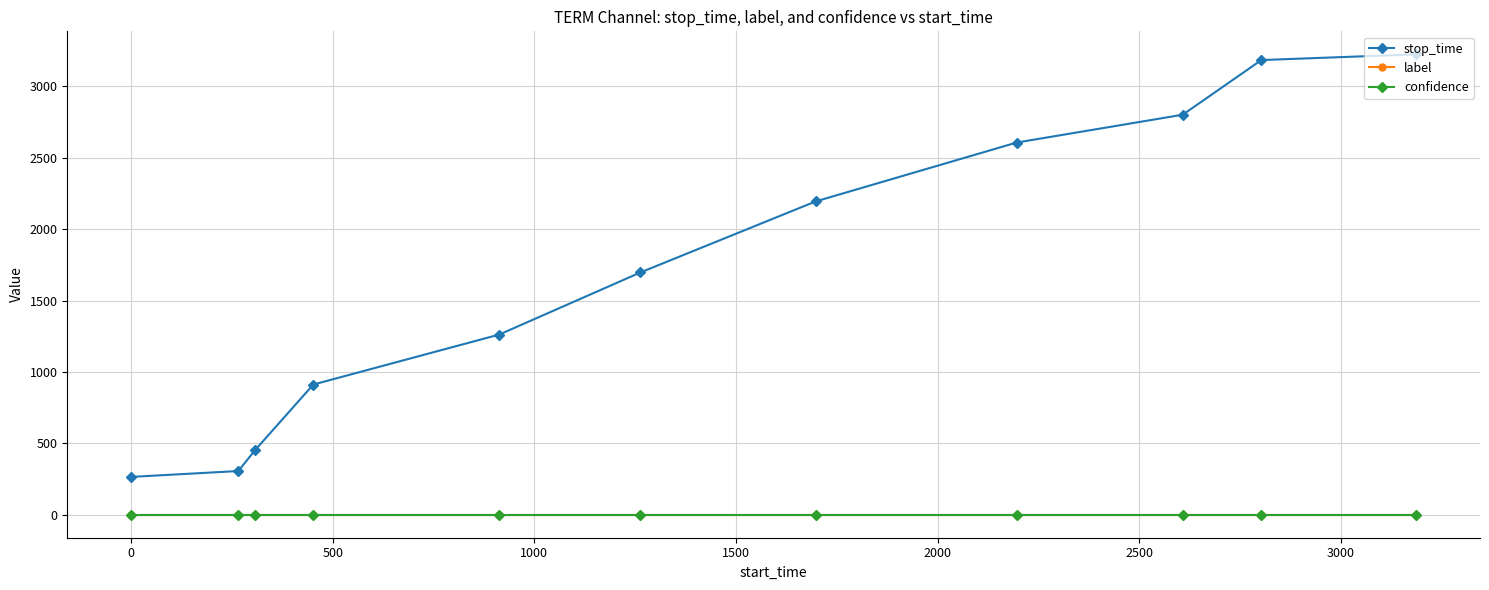

Which series has the largest total across all categories?

stop_time